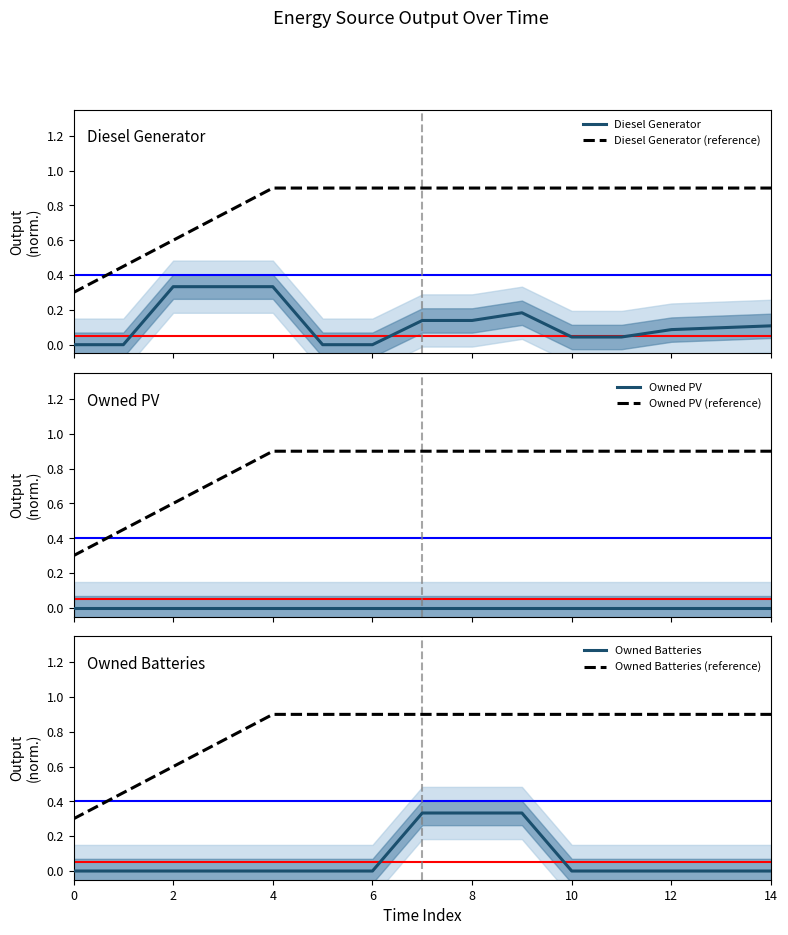

What is the highest value of the Diesel Generator (reference) series?

0.9